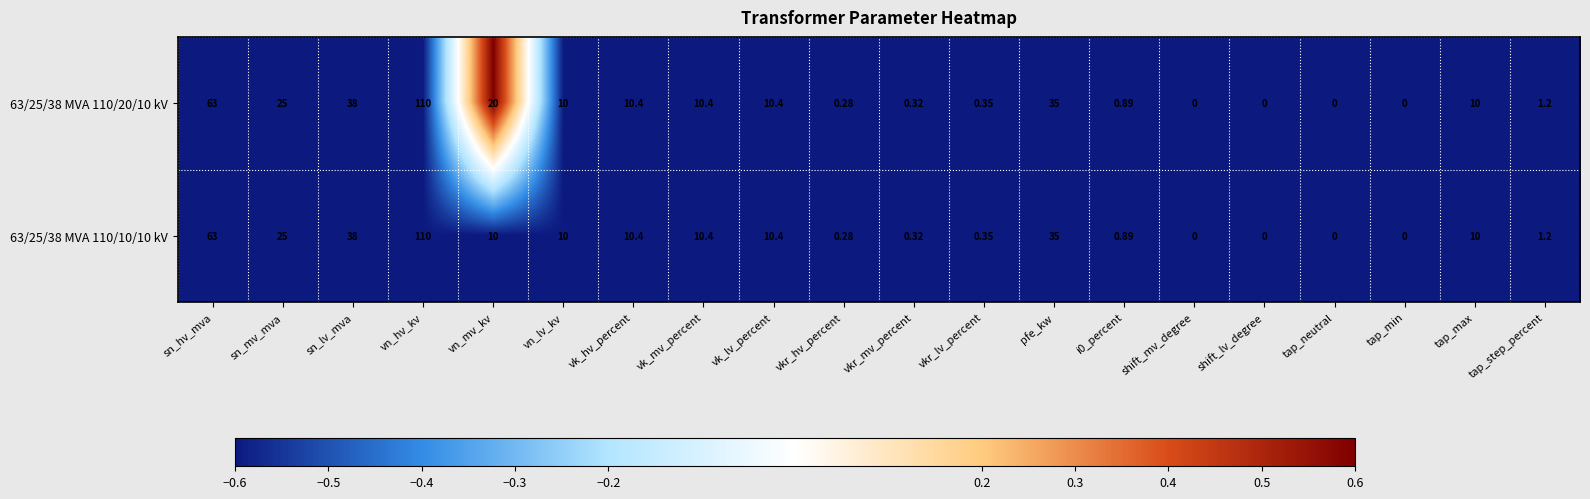

How many data points does each series have?

20